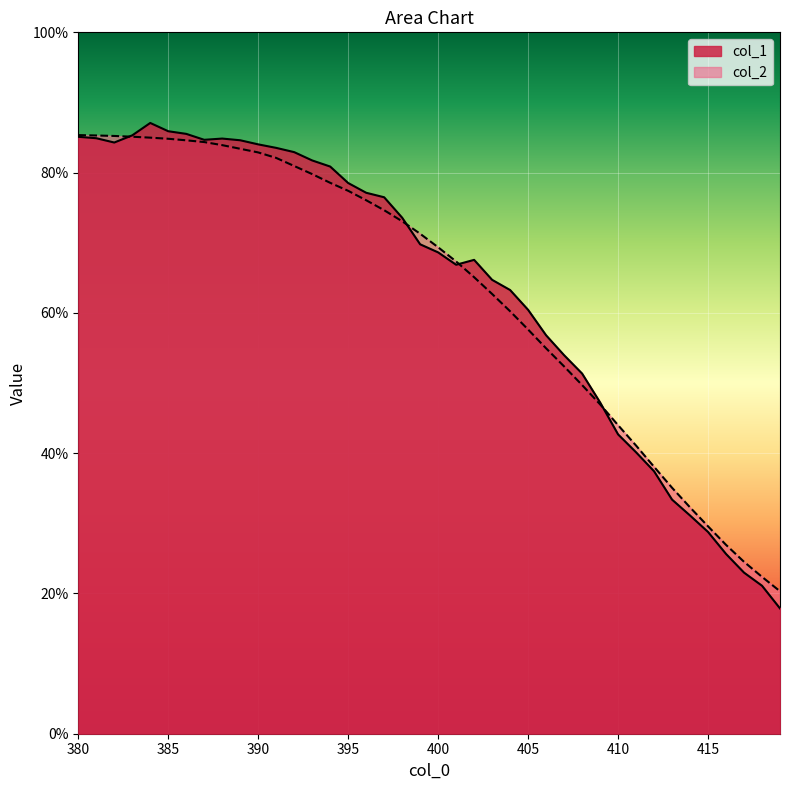

What is the sum of all col_2 values?

25.2